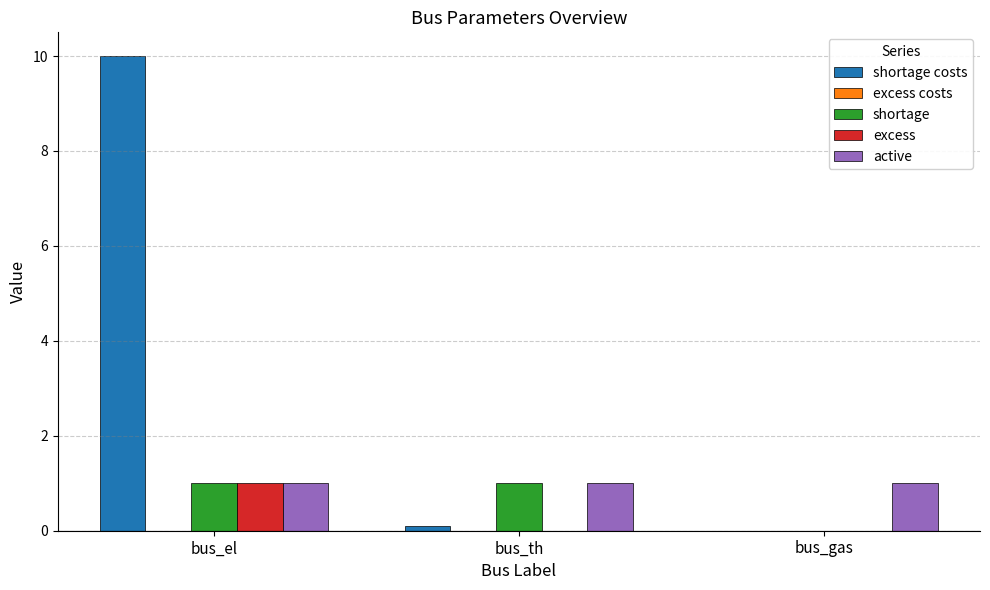

How many groups of bars are there?

3